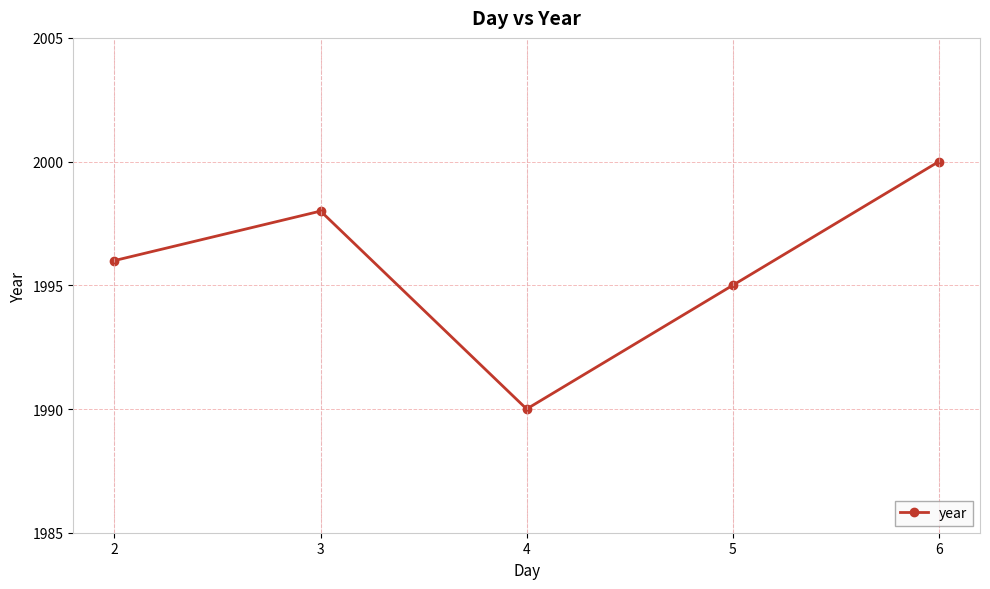

Which label corresponds to the smallest value in the chart?

4